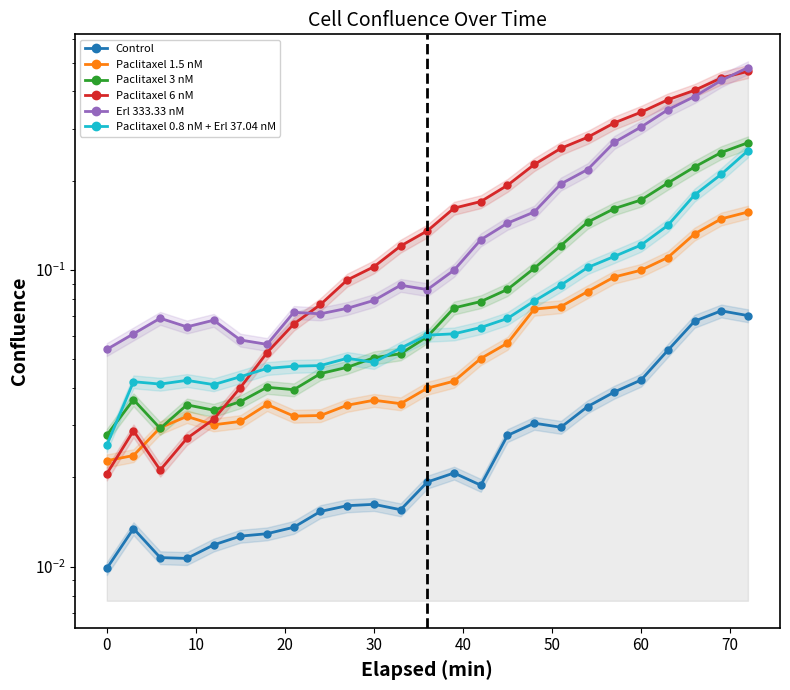

How many series are shown in this chart?

6